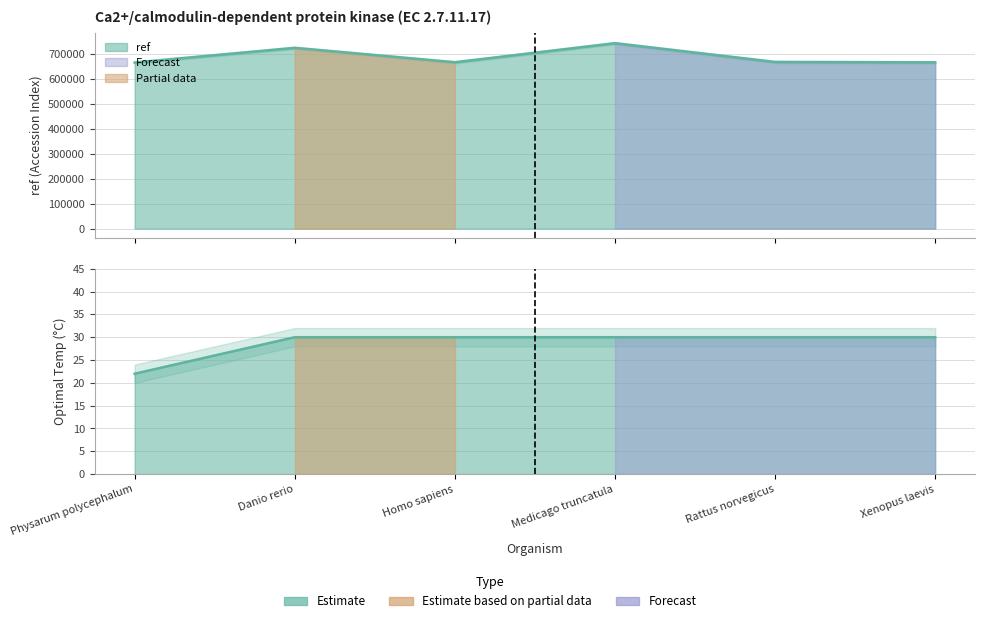

The OptTemp series shows 34 at Physarum polycephalum. True or false?

False